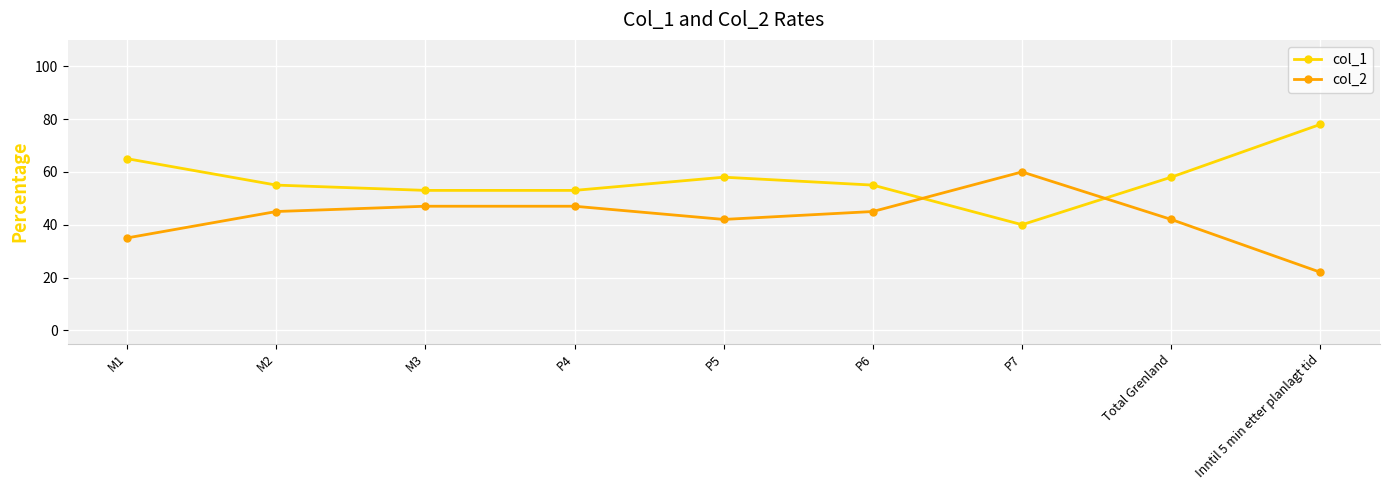

What is the value of the col_2 point at the 1st from the left?

0.3